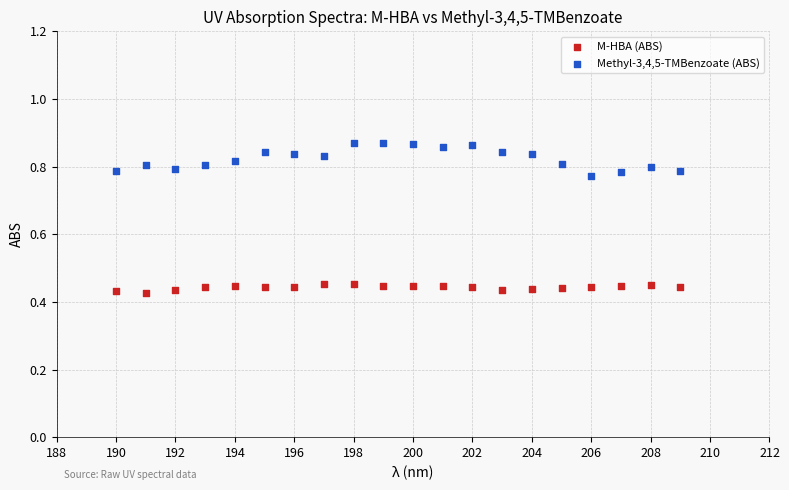

Which series reaches the maximum Y coordinate?

Methyl-3,4,5-TMBenzoate (ABS)